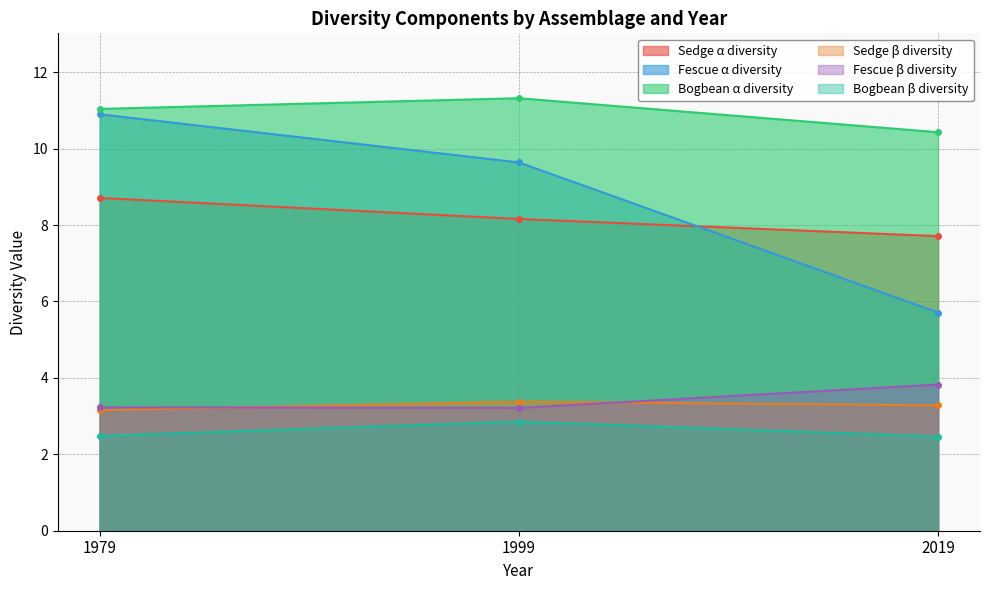

Is the value of Fescue β diversity at 1979 greater than the value of Bogbean β diversity at 1979?

Yes